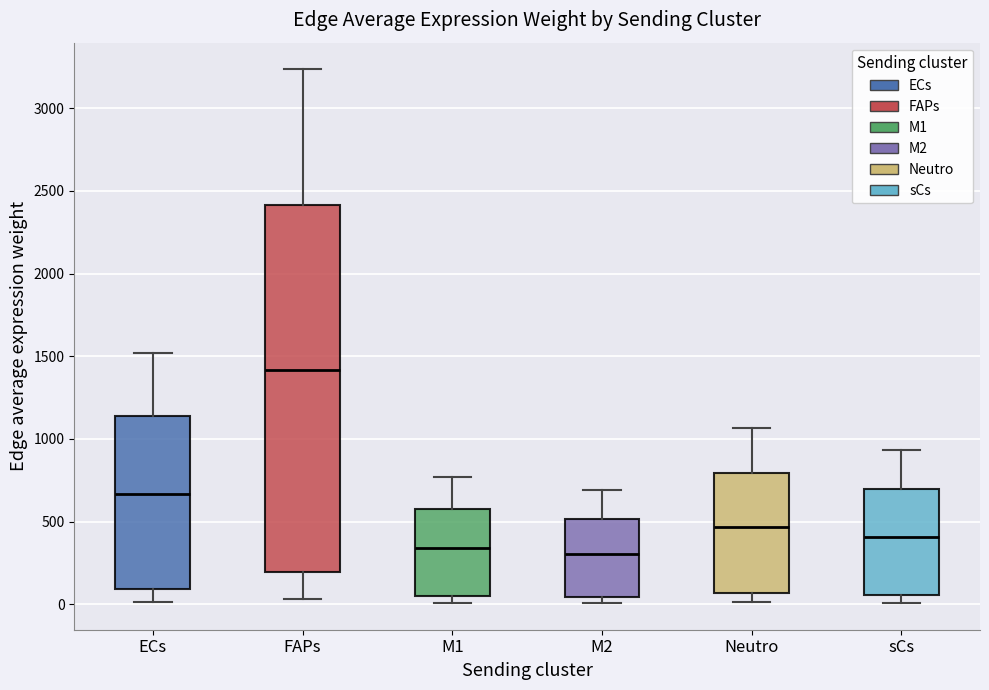

Which box's median line is the highest?

FAPs